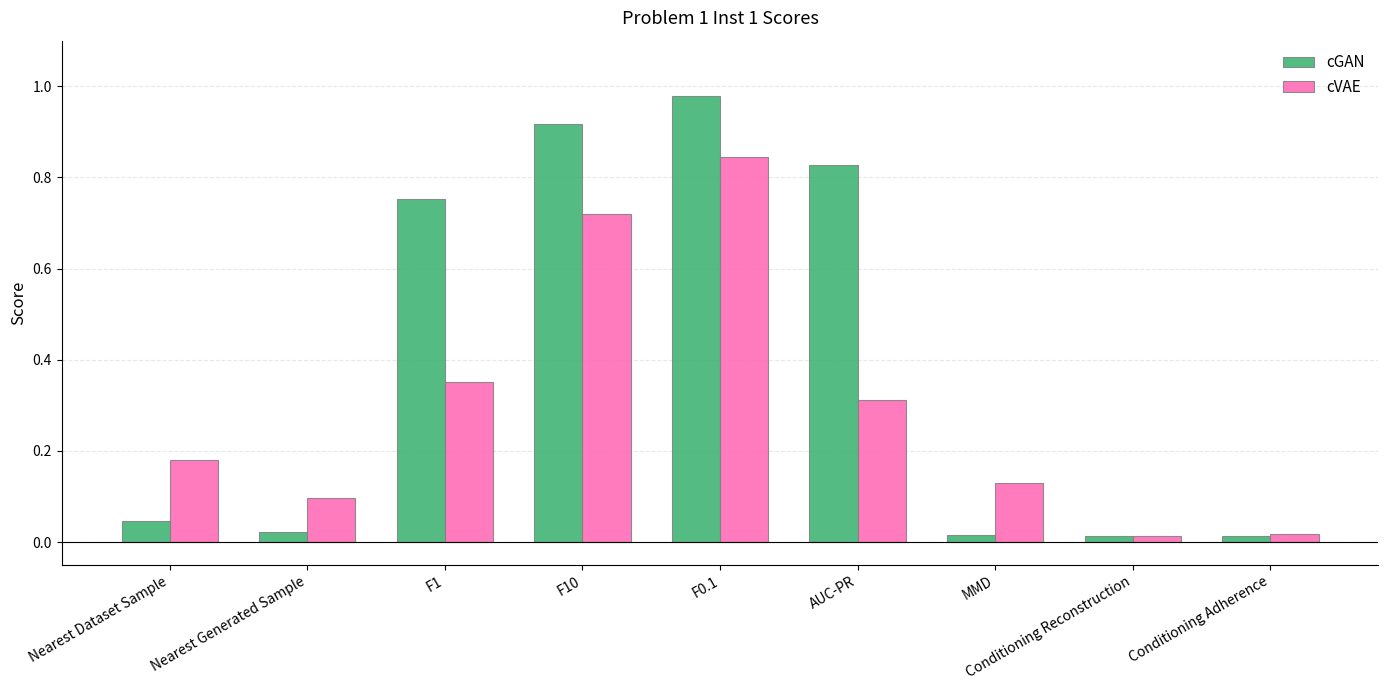

What is the average value of the cVAE series?

0.3